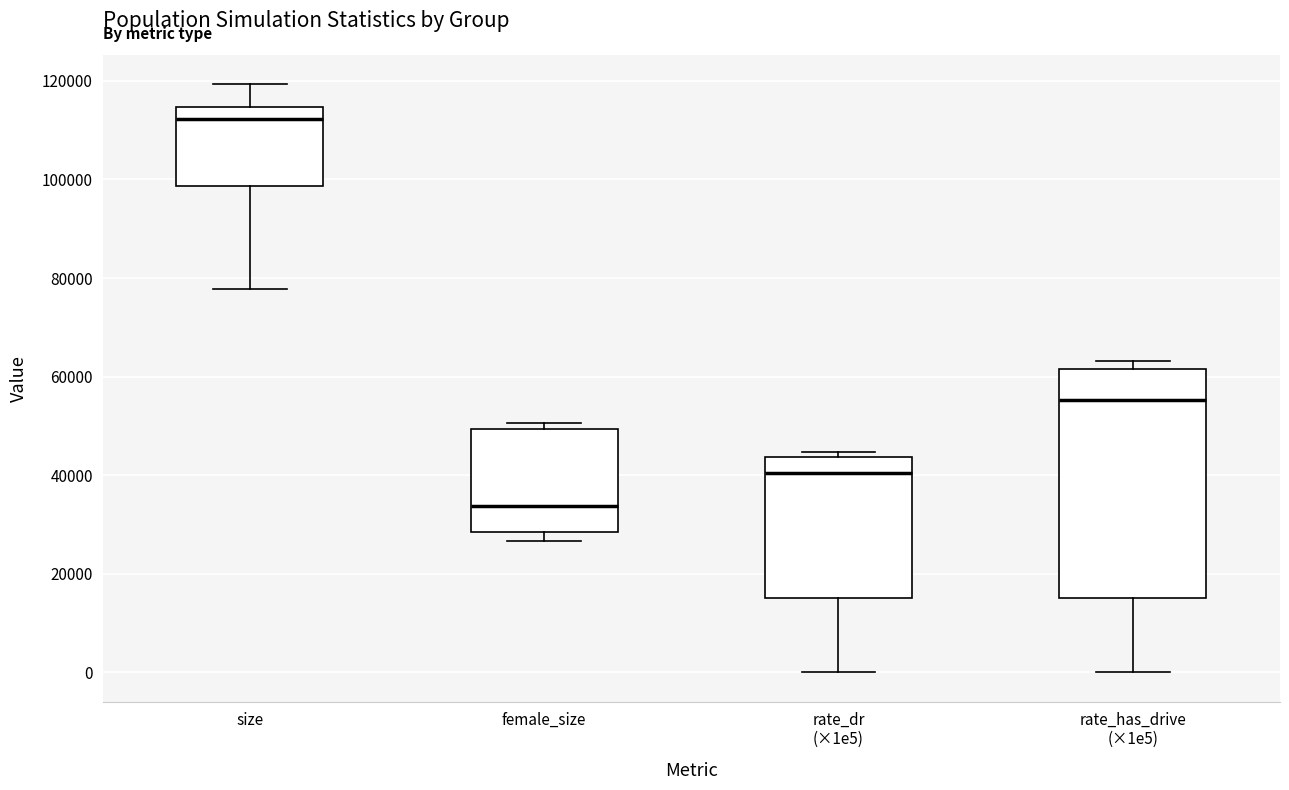

Which box has the highest median line?

size